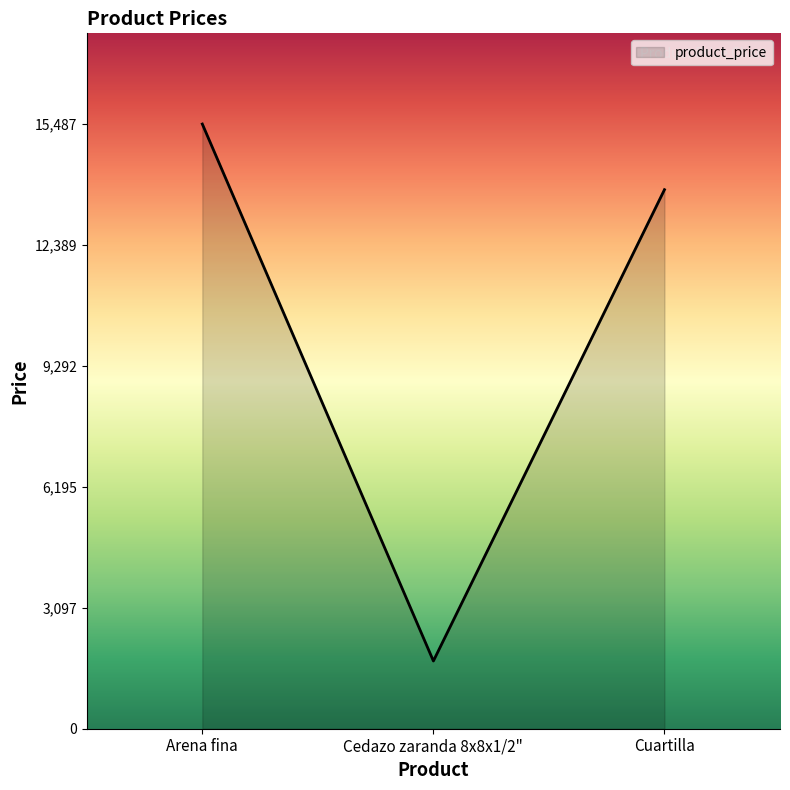

The value at Arena fina is 15486.7. True or false?

True